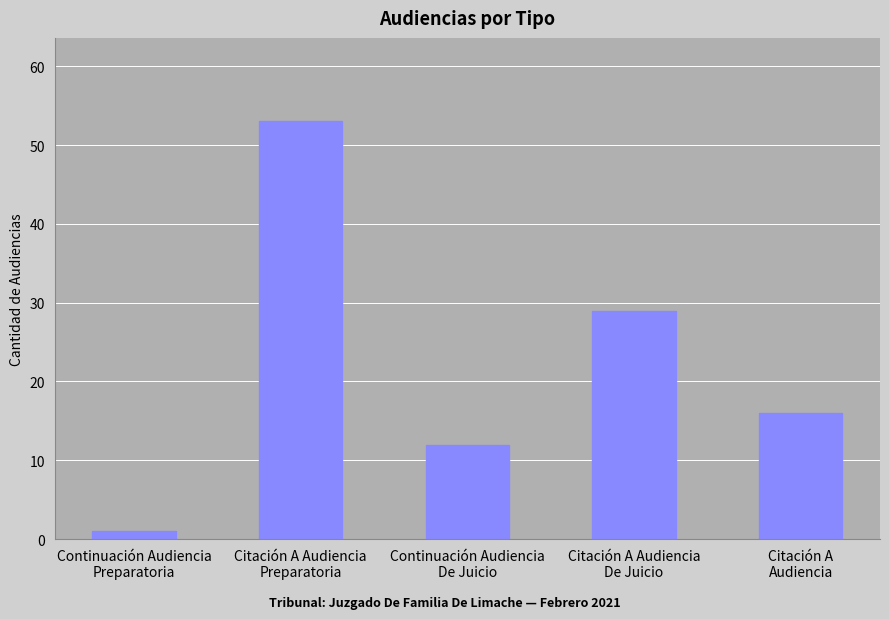

What is the value of the 2nd bar from the left?

53